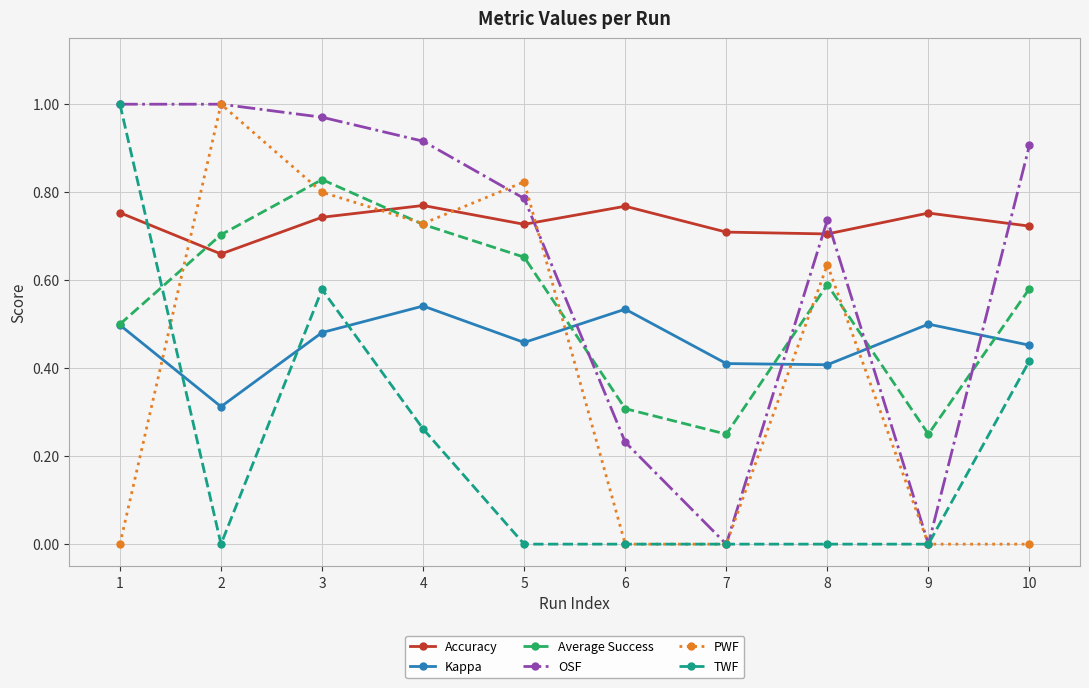

True or false: OSF and Accuracy cross at least once.

True